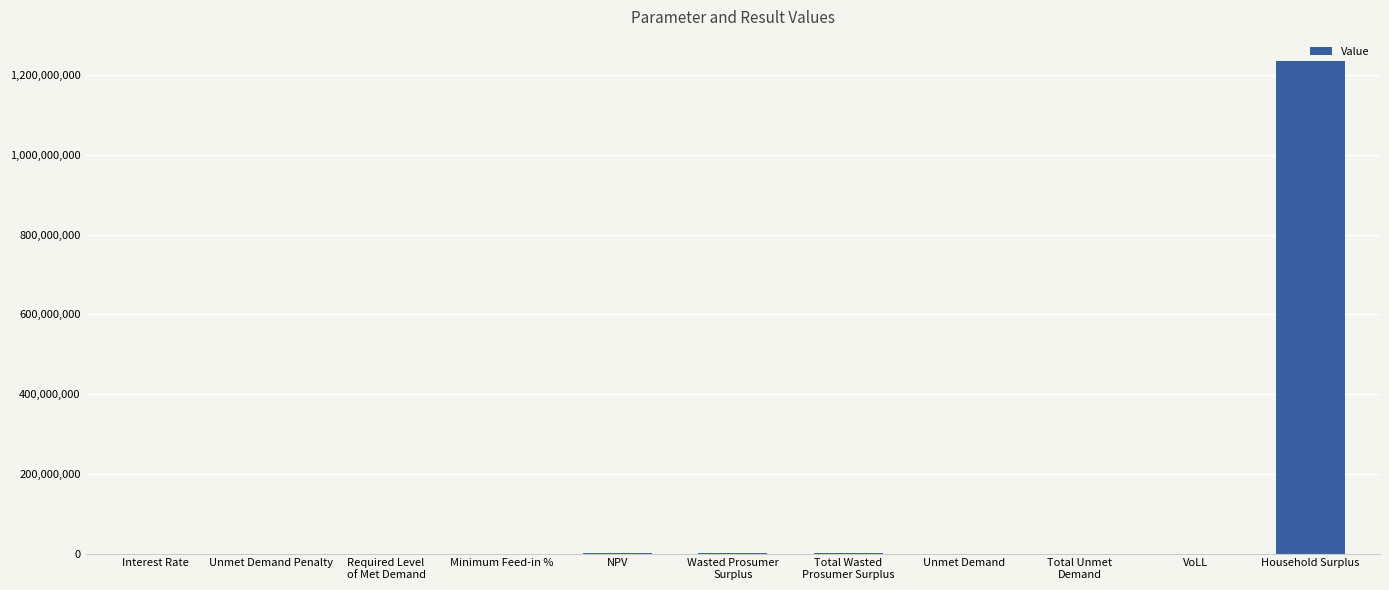

Which has a higher value, Household Surplus or Unmet Demand Penalty?

Household Surplus